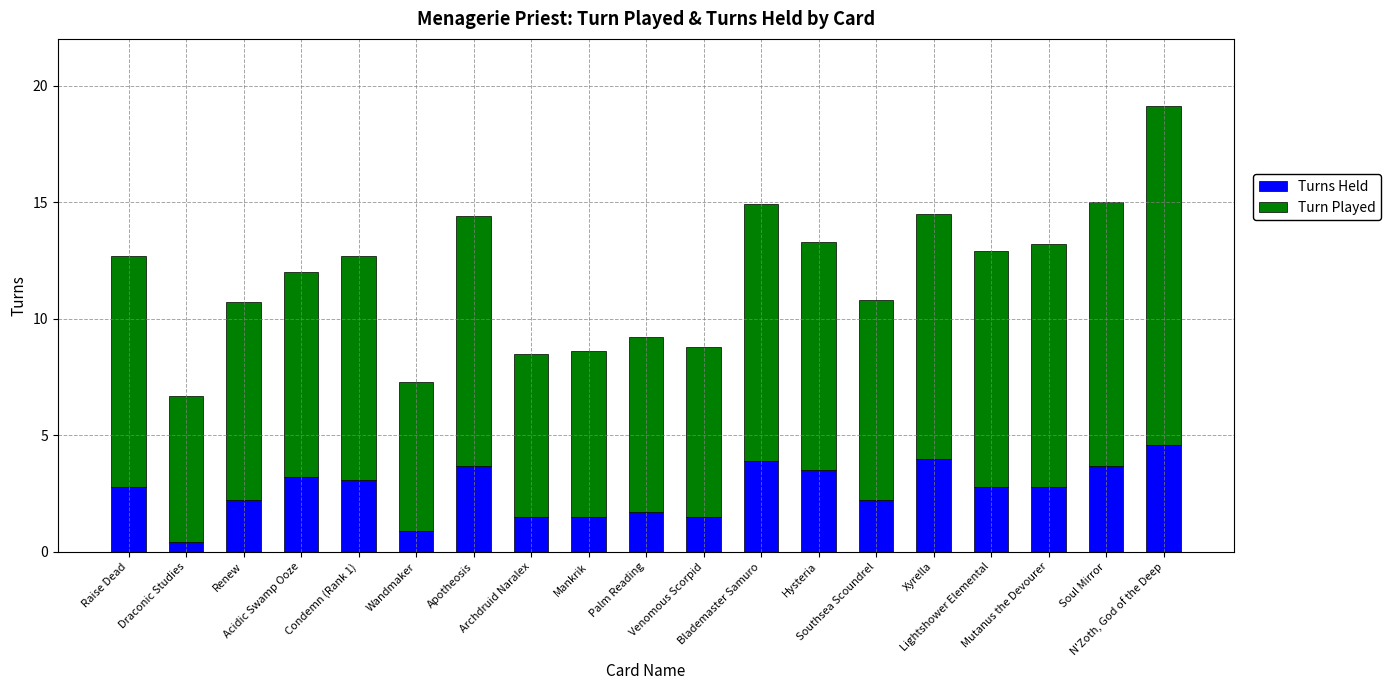

What is the difference between the maximum and minimum values in the Turns Held series?

4.2